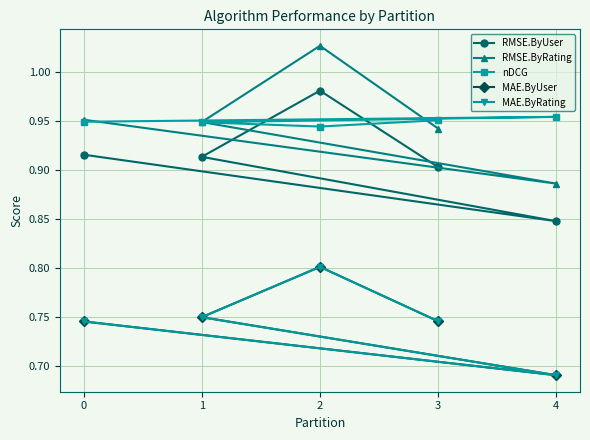

What is the greatest value displayed?

1.0